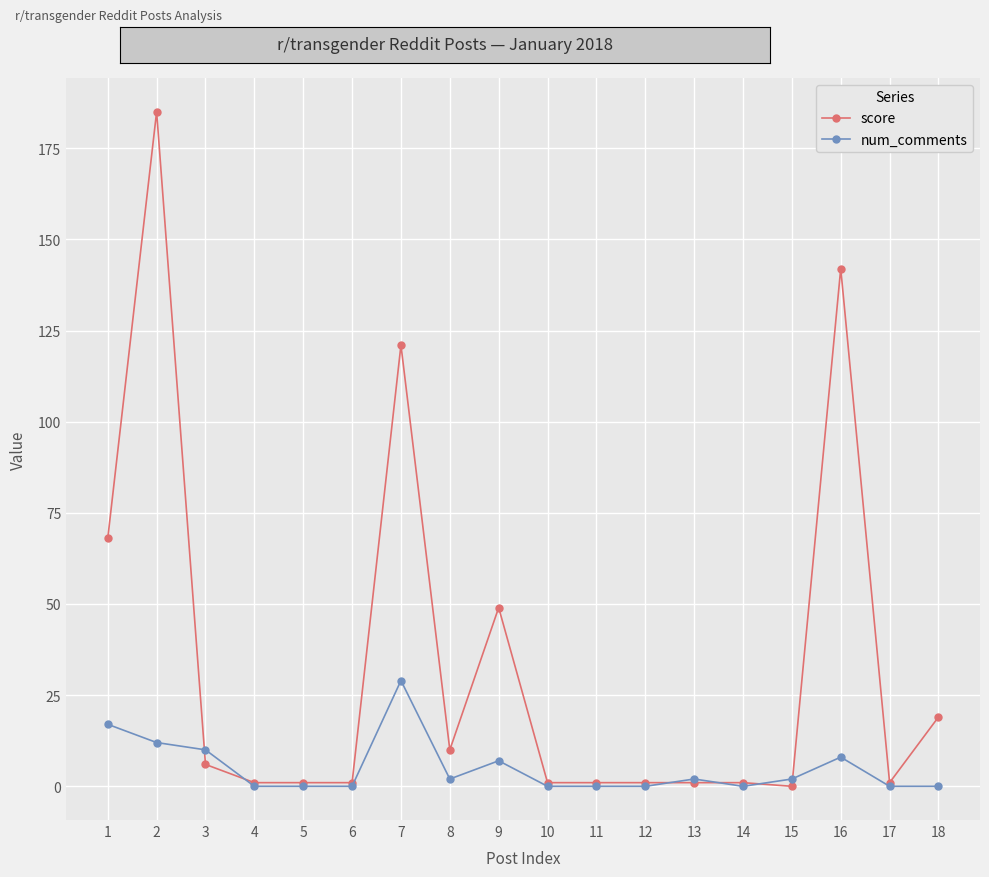

After their last crossing, which series has the higher values: score or num_comments?

score